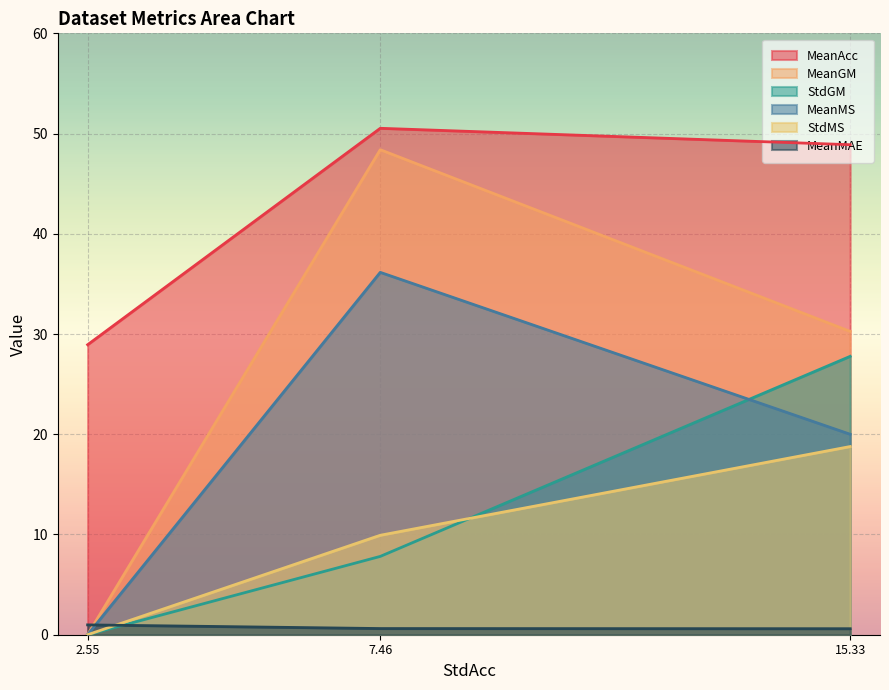

At which label does MeanGM reach its peak?

7.46